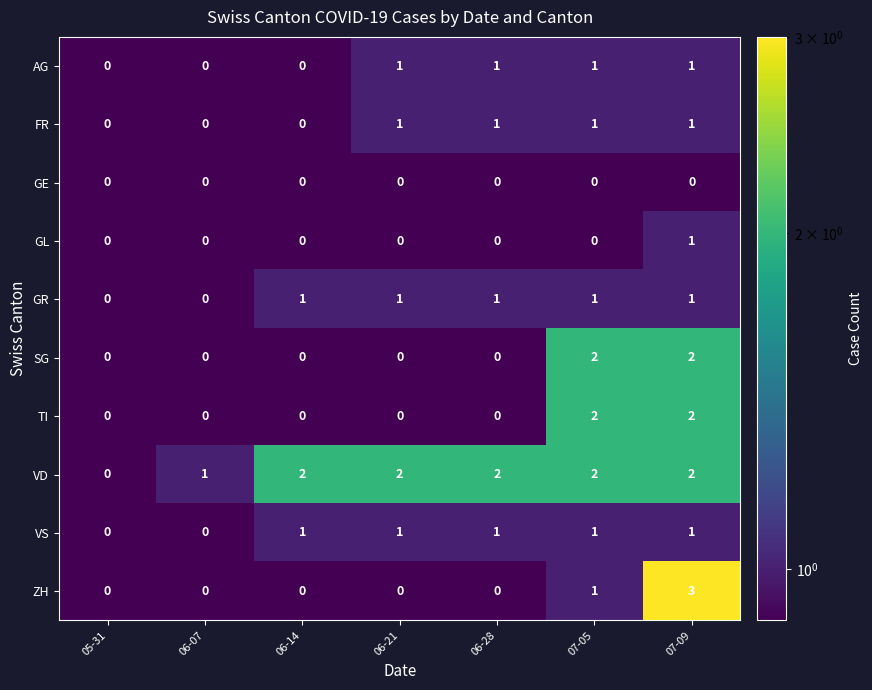

What is the highest value of the ZH series?

3